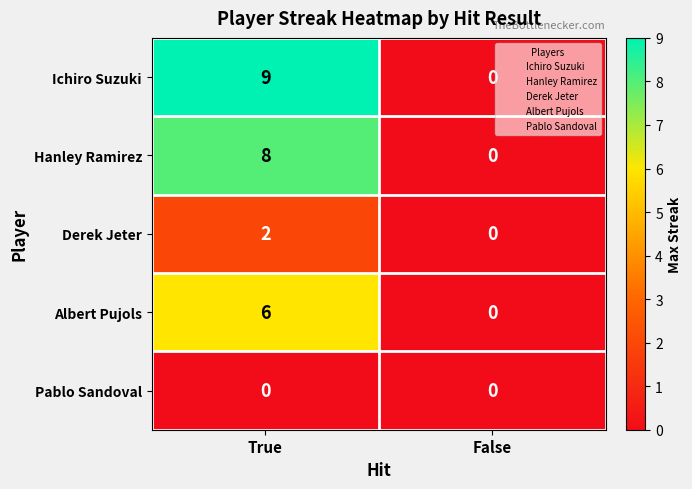

What is the average value of the Albert Pujols series?

3